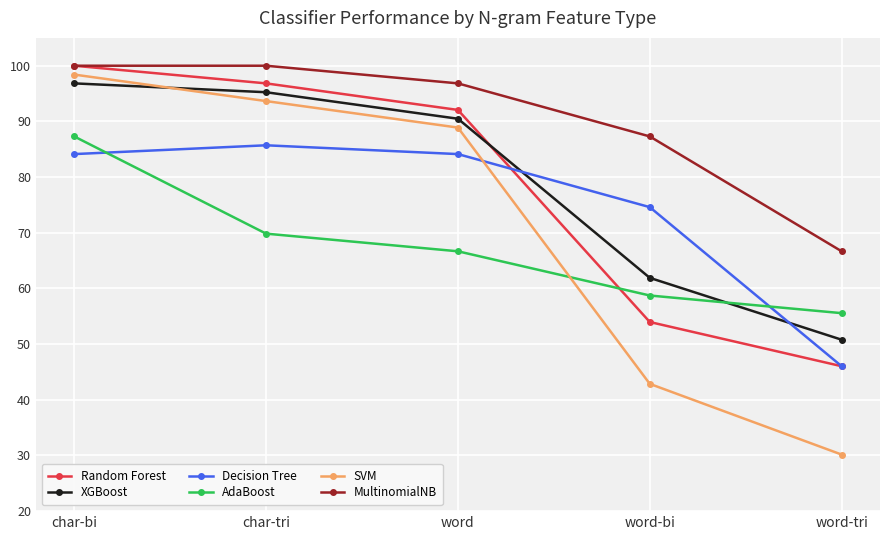

How many data points in XGBoost are above 90?

3